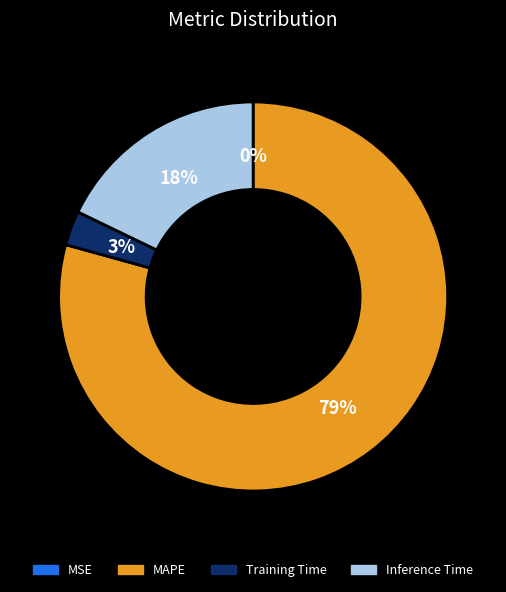

Is it true that MAPE is 79% of the pie?

True